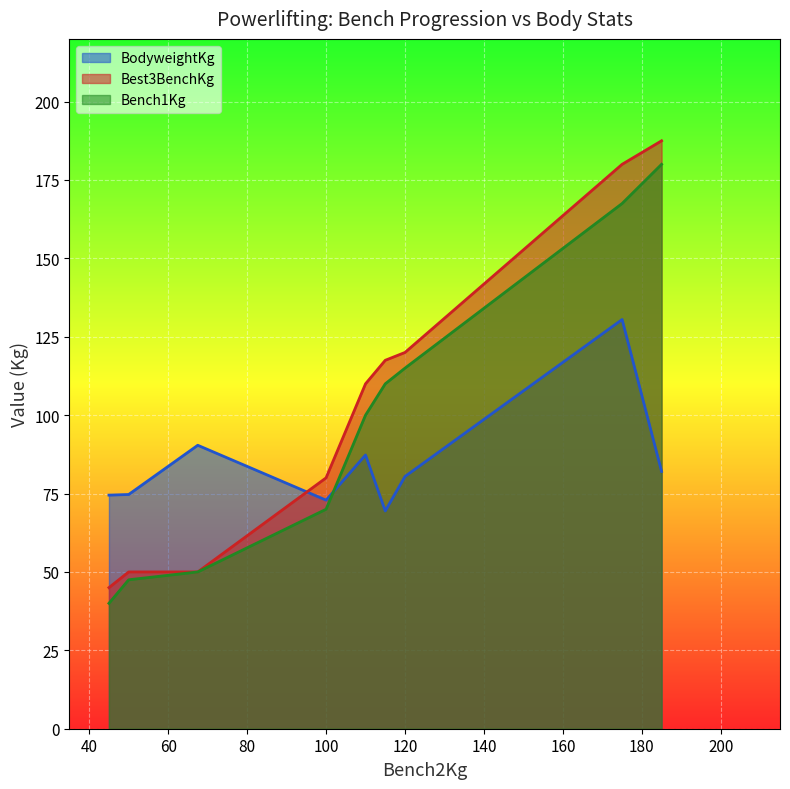

What is the maximum value for Best3BenchKg?

187.5